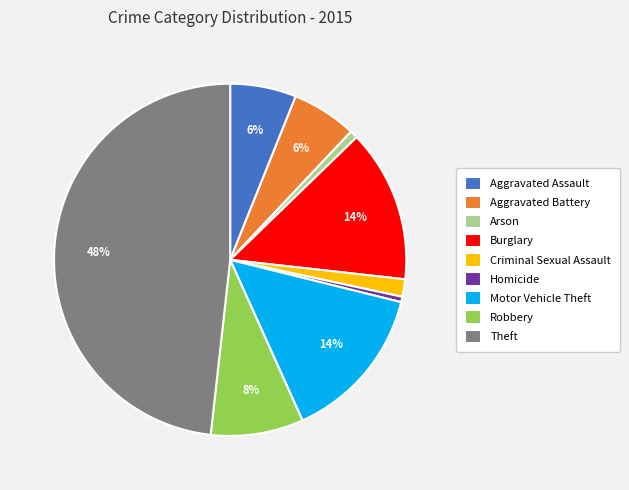

Which category has the biggest portion of the pie?

Theft